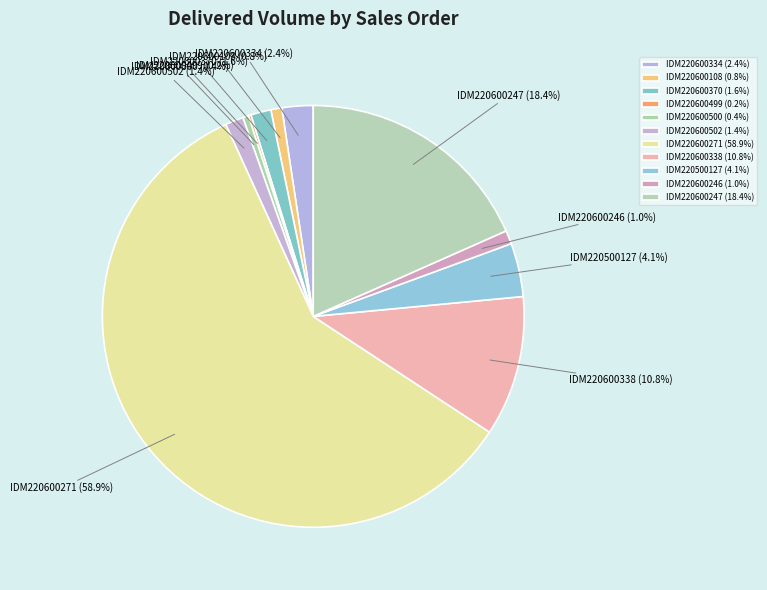

Is there any slice that represents more than half of the pie?

Yes